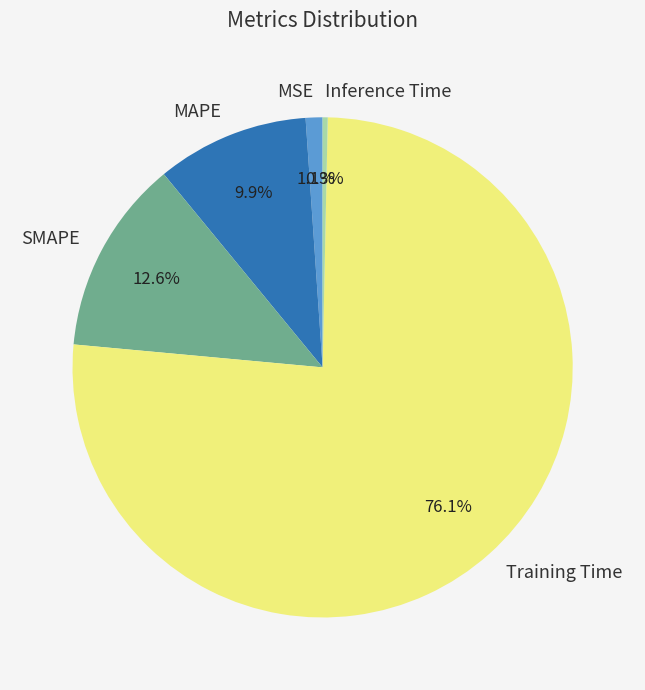

To the nearest percent, what portion does MAPE represent?

10%